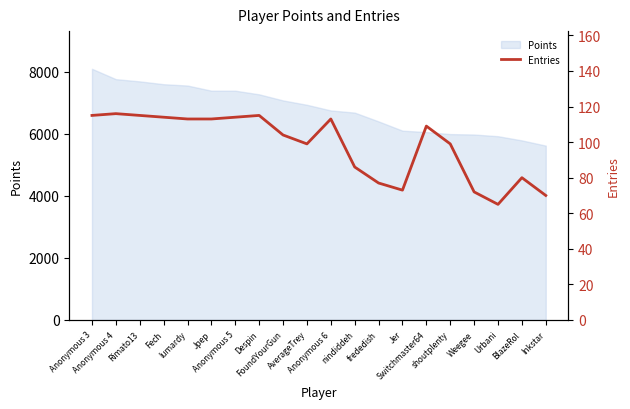

Reading right to left, list all the values displayed in this chart.

70	80	65	72	99	109	73	77	86	113	99	104	115	114	113	113	114	115	116	115